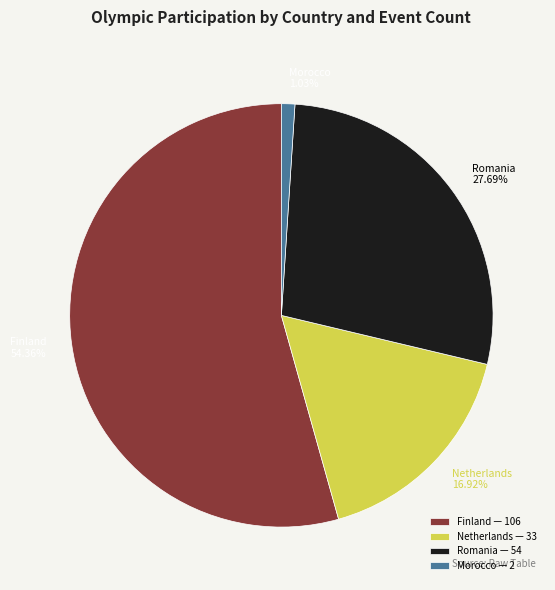

Approximately how many times larger is the value at Netherlands 16.92% compared to Romania 27.69%?

0.6